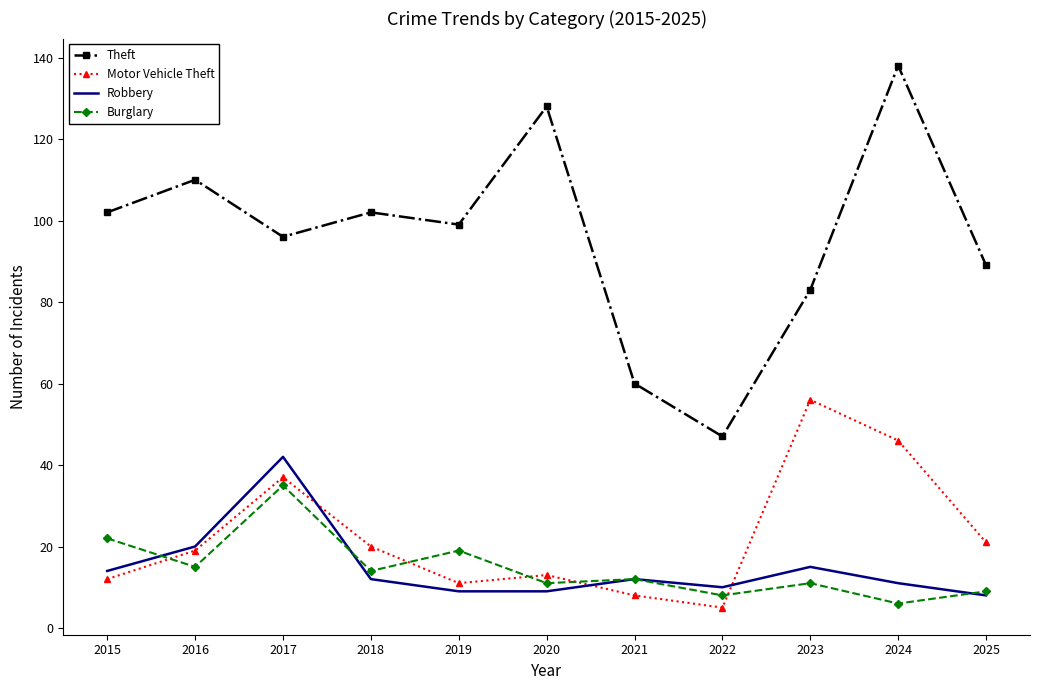

What are all the series names shown in the legend?

Theft, Motor Vehicle Theft, Robbery, Burglary